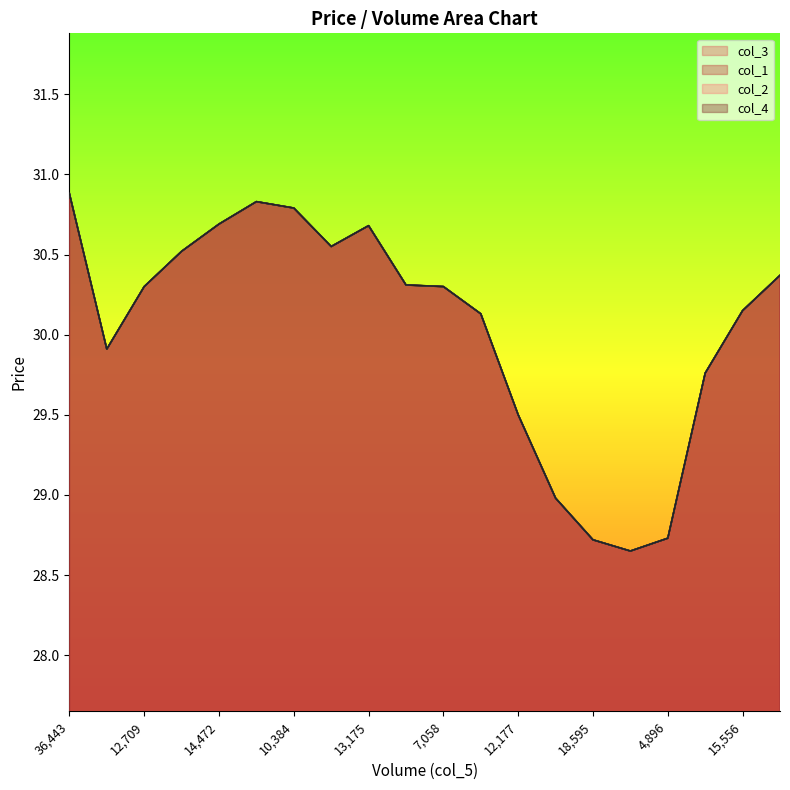

Count the number of data series in this chart.

4